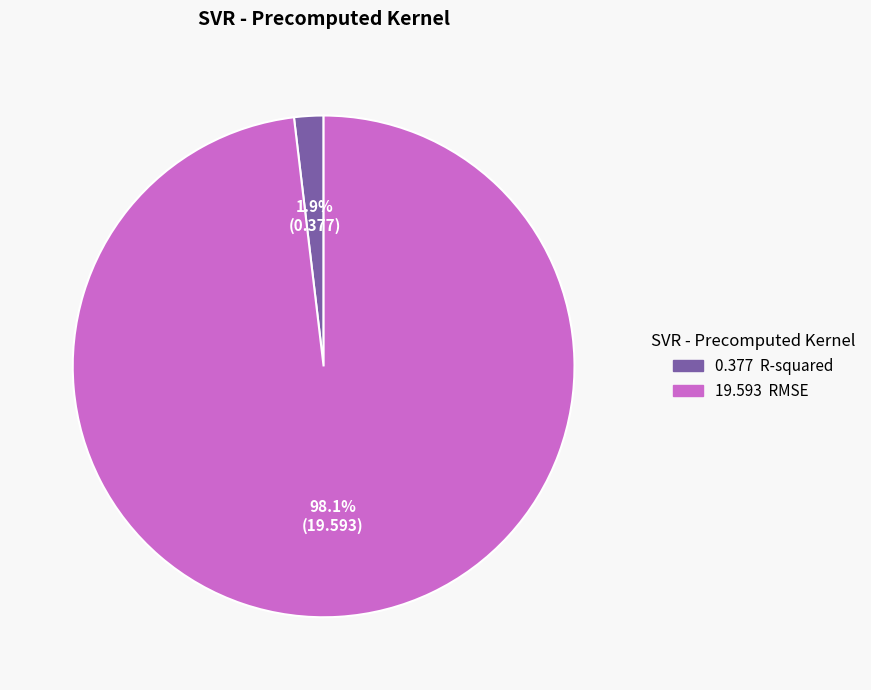

To the nearest percent, what is the average slice percentage?

50%